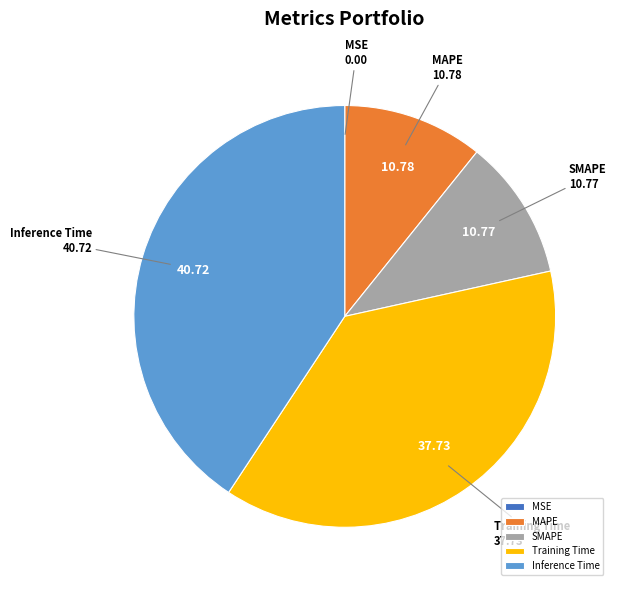

Does MAPE account for over 50% of the chart?

No